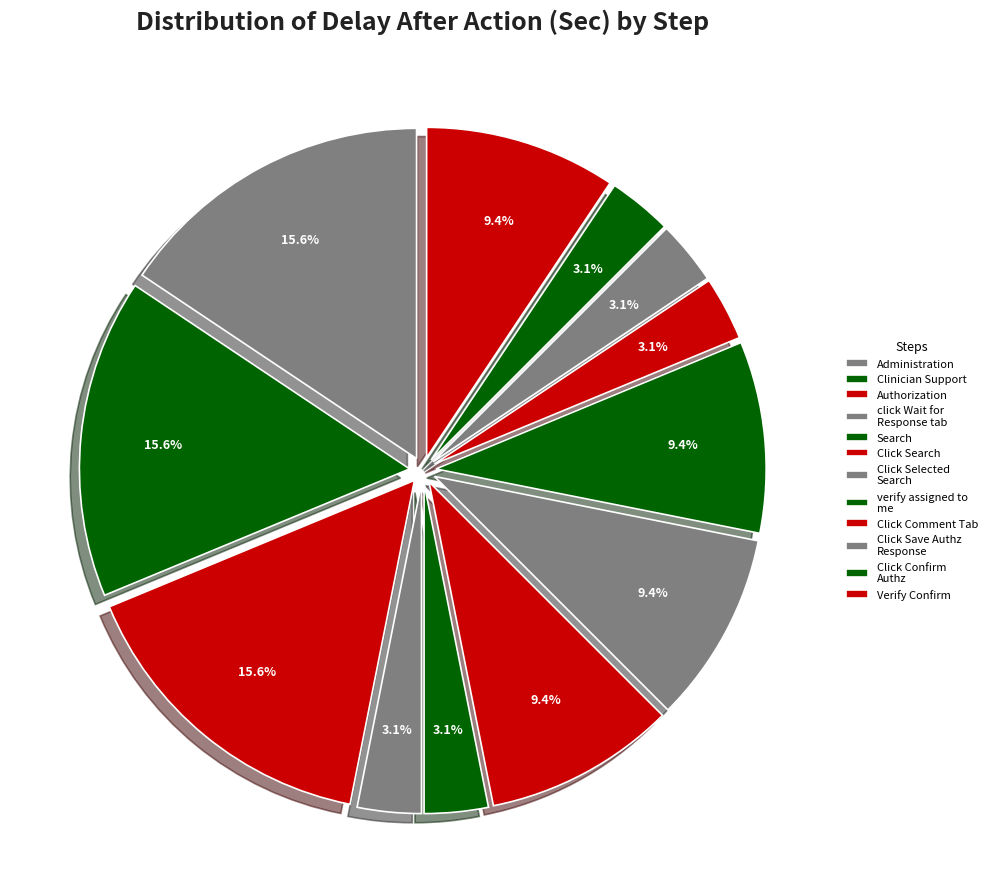

True or false: Click Selected Search accounts for 18% of the total.

False